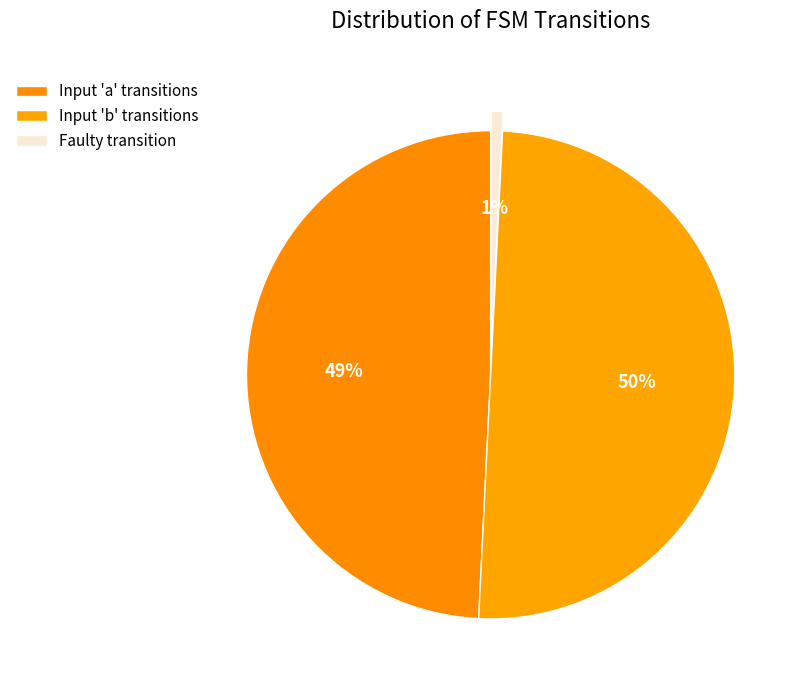

Which category has the biggest portion of the pie?

Input 'b' transitions